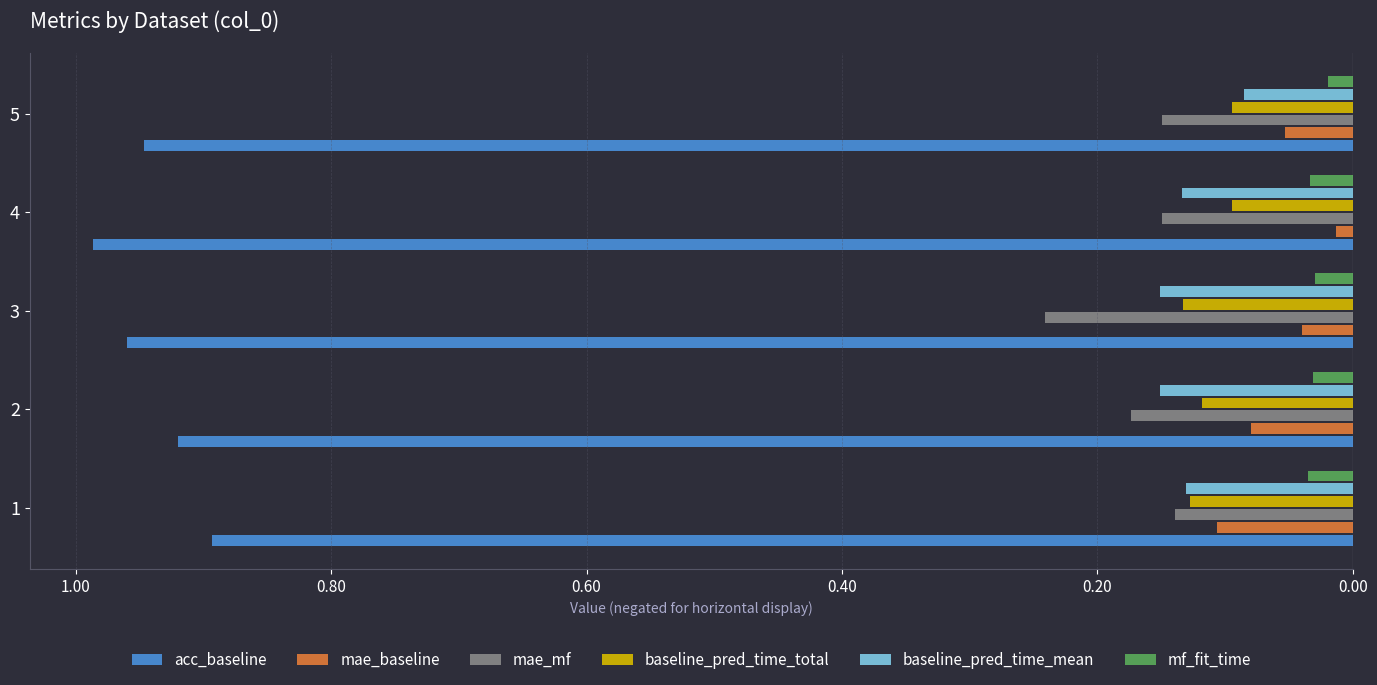

What is the average value of the baseline_pred_time_mean series?

-0.1